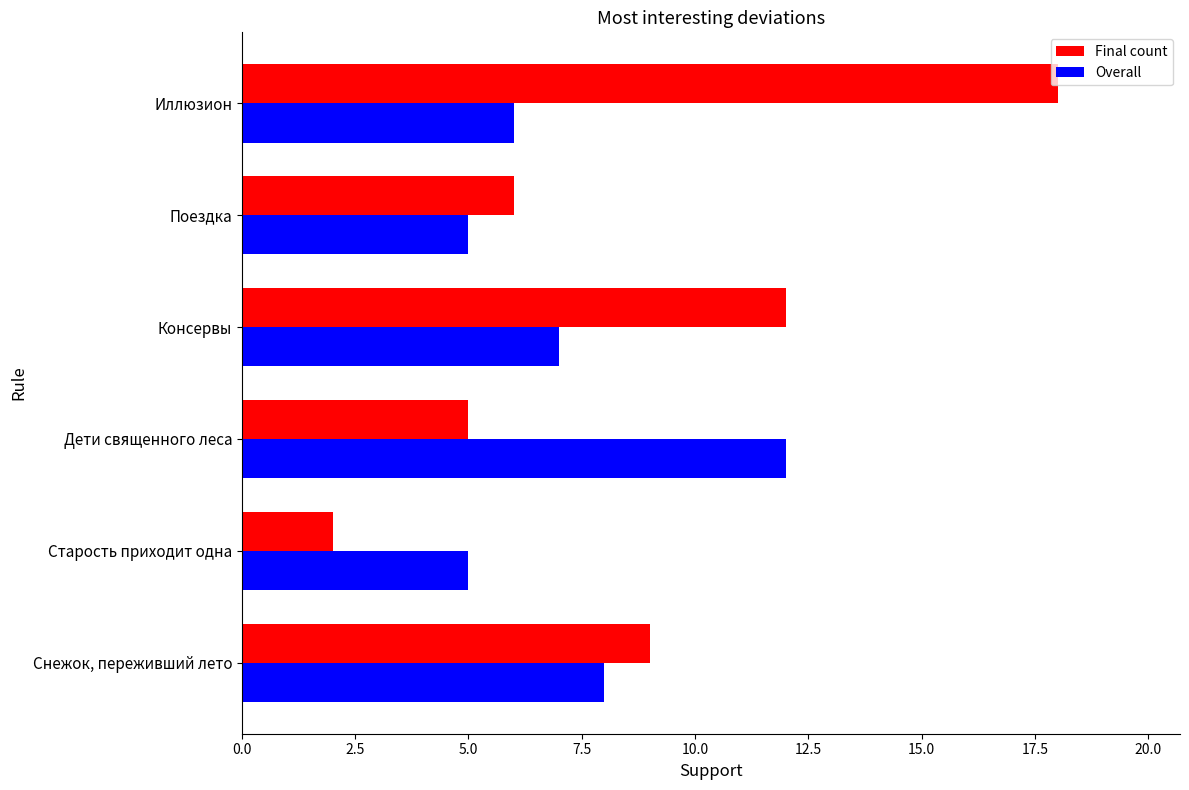

How many data points in Overall are less than 7?

3